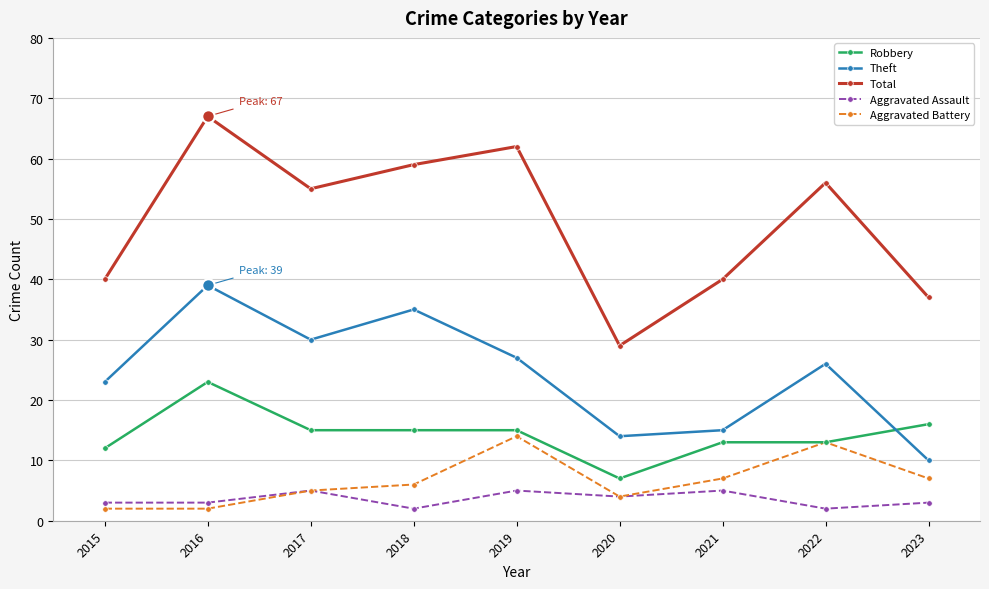

The Theft series shows 23 at 2015. True or false?

True